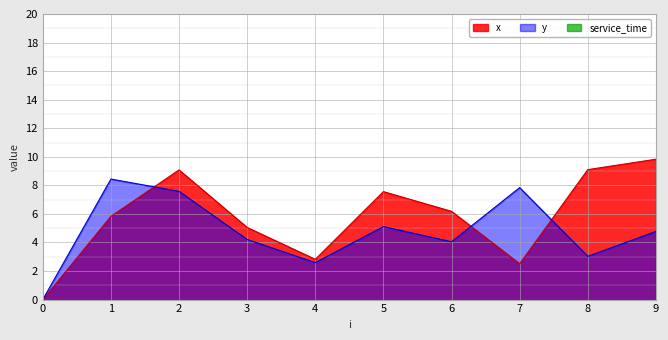

Between 1 and 5, which series saw the biggest shift?

y